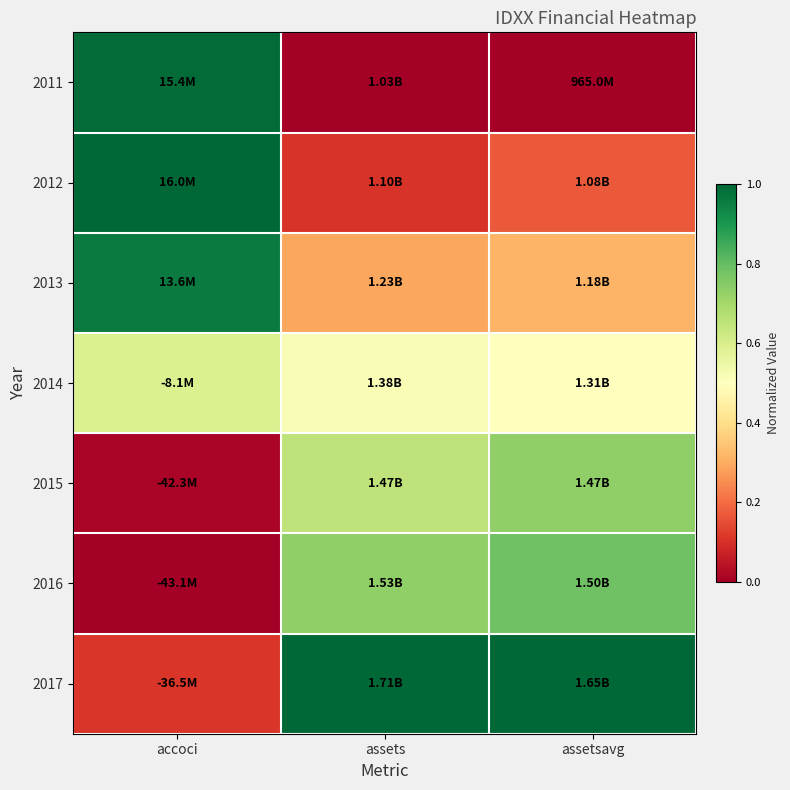

Between accoci and assetsavg, which is larger?

accoci